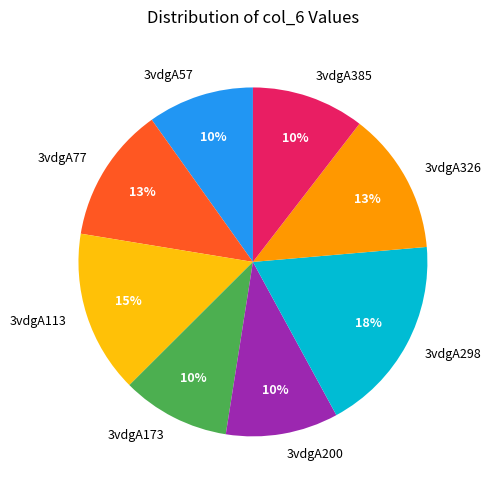

To the nearest percent, what percentage of the pie is 3vdgA385?

10%